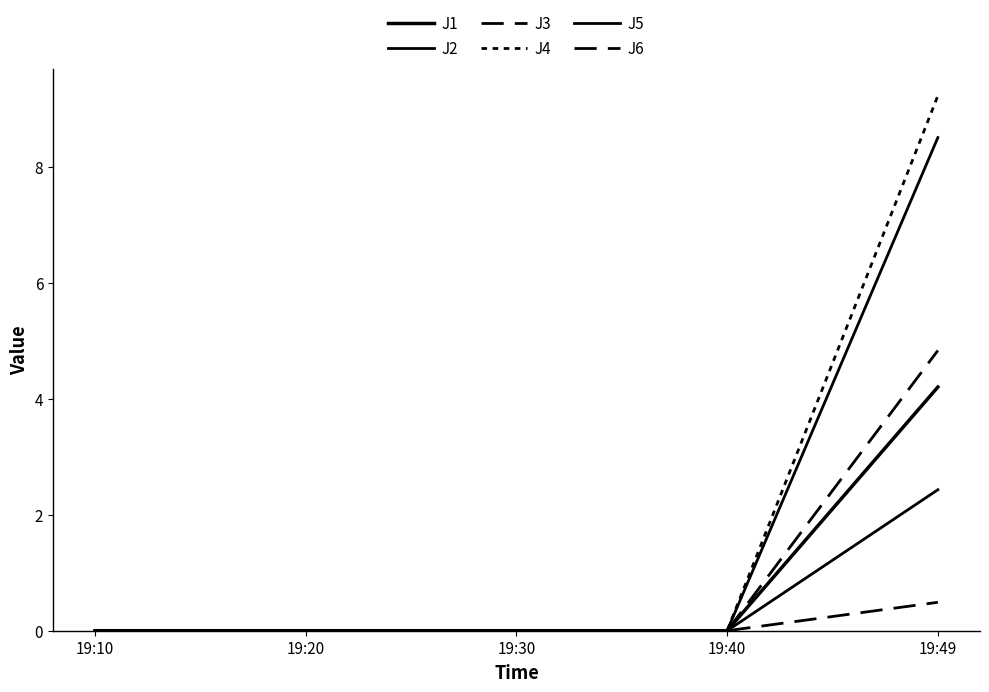

How many lines are shown in the chart?

6